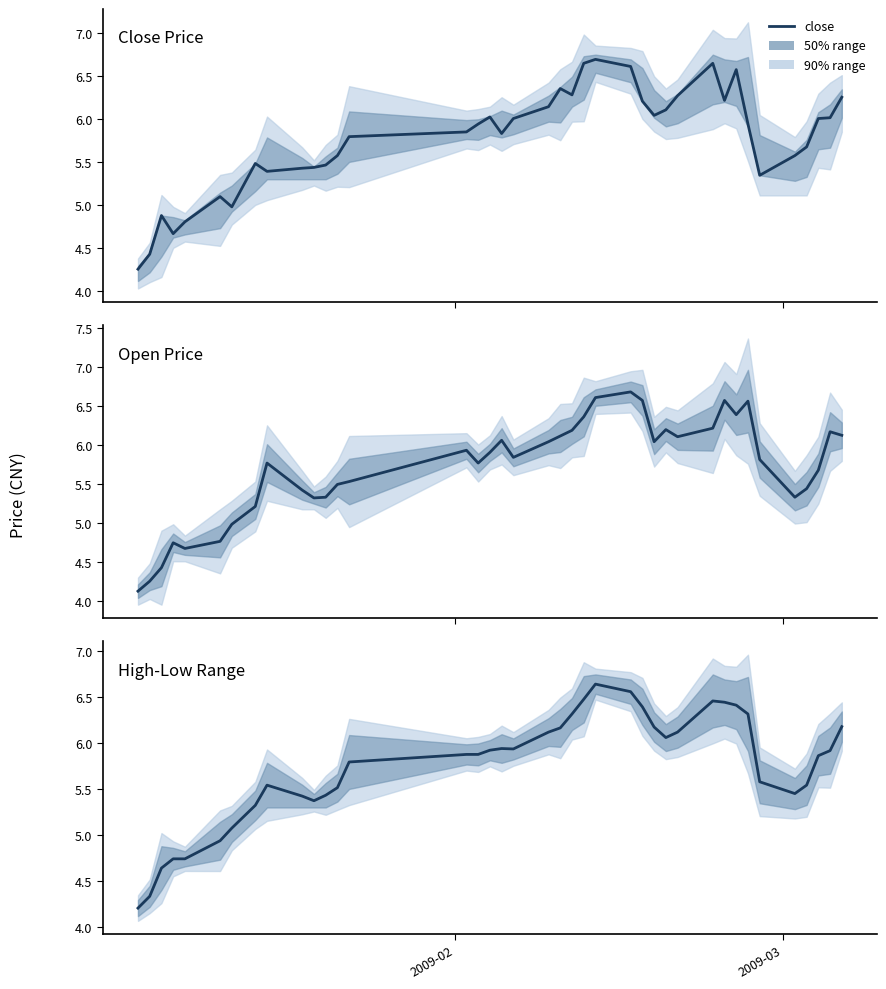

True or false: open and high-low range intersect in this chart.

True